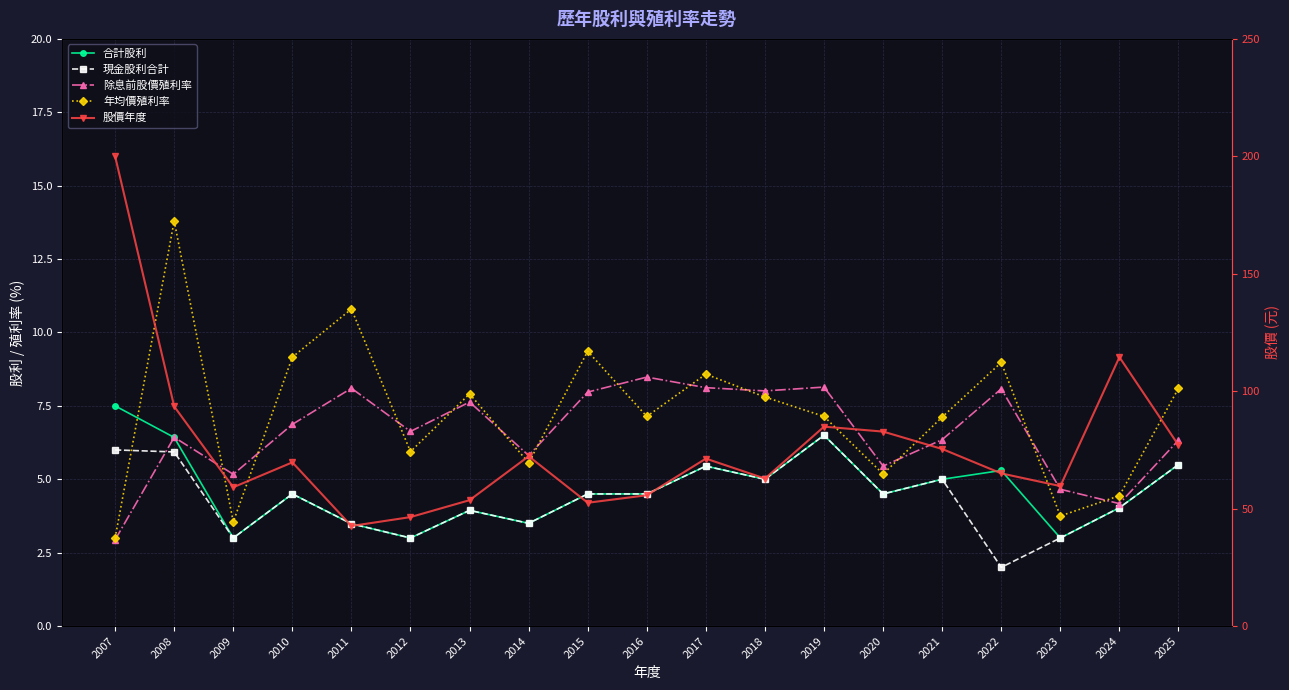

What is the value of the 年均價殖利率 point at the 4th from the left?

9.2